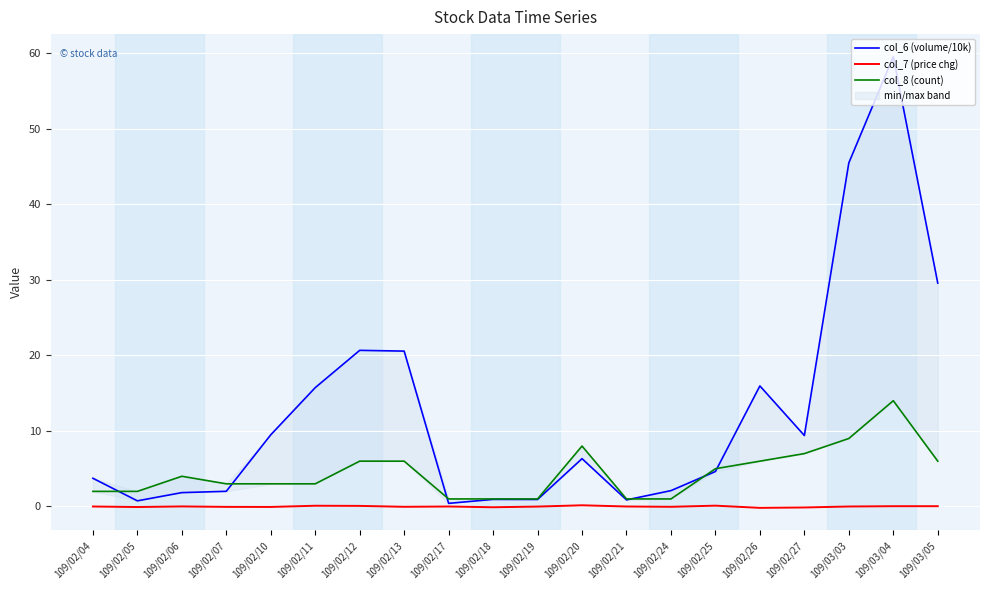

What is the approximate value of col_8 (count) at 109/03/05?

6.0